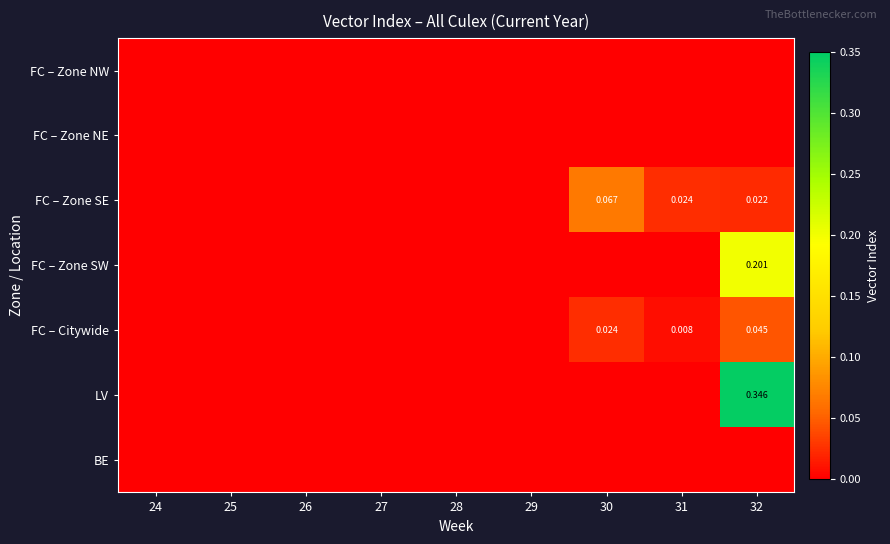

Between 25 and 24, which is larger?

25